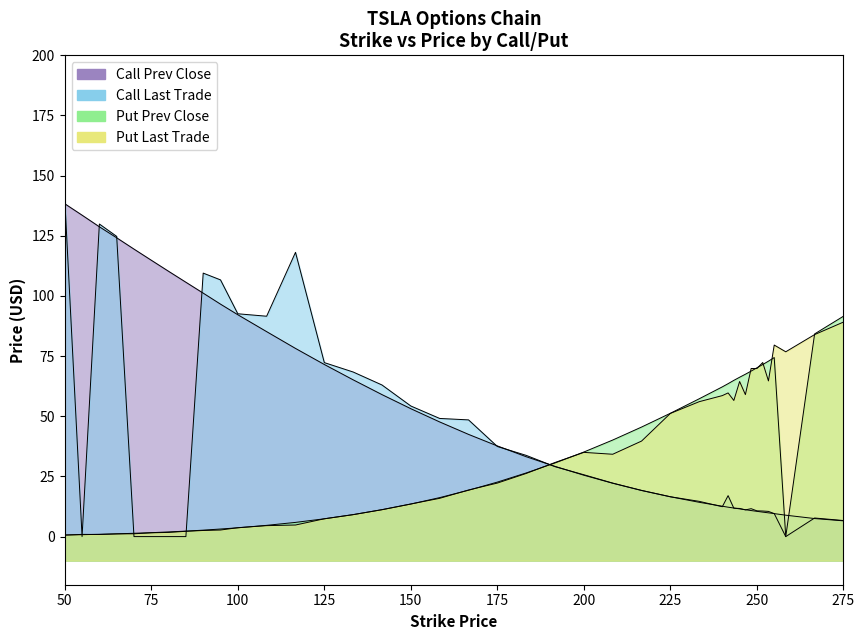

True or false: Call Prev Close and Put Prev Close cross at least once.

True